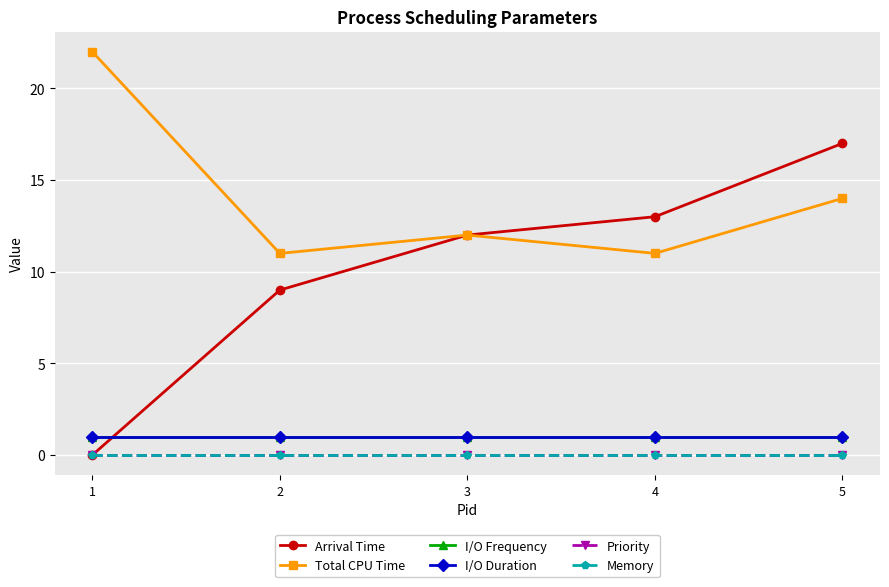

Is this an area chart (filled region under the line)?

No